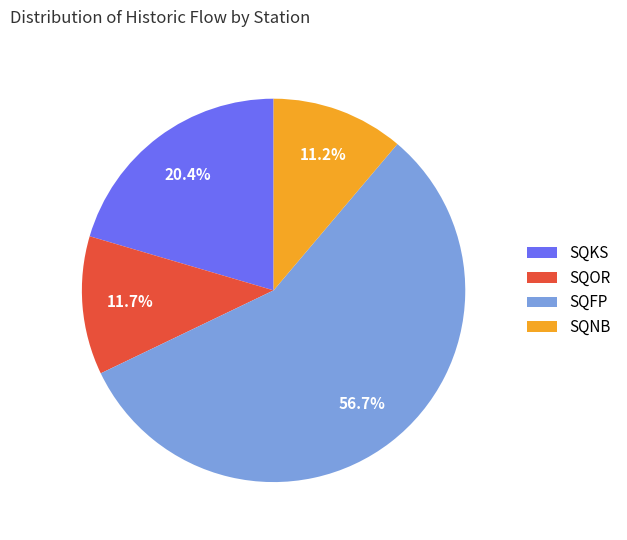

Which category has the biggest portion of the pie?

SQFP